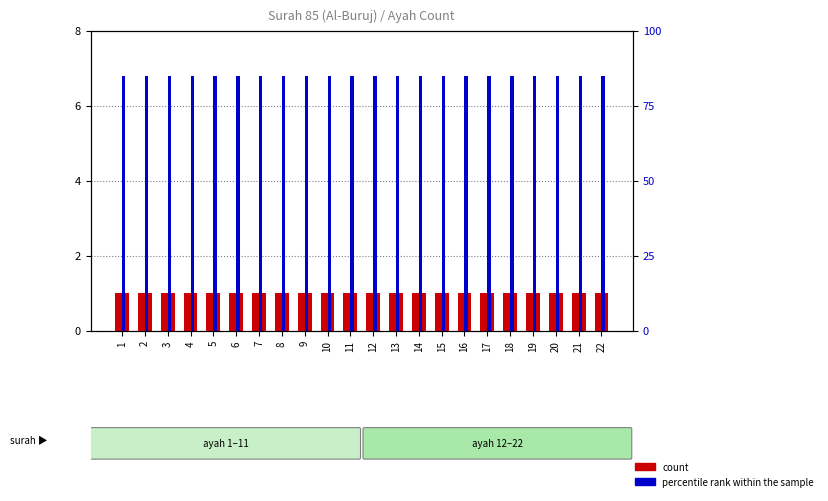

Which series has the widest spread of values?

count